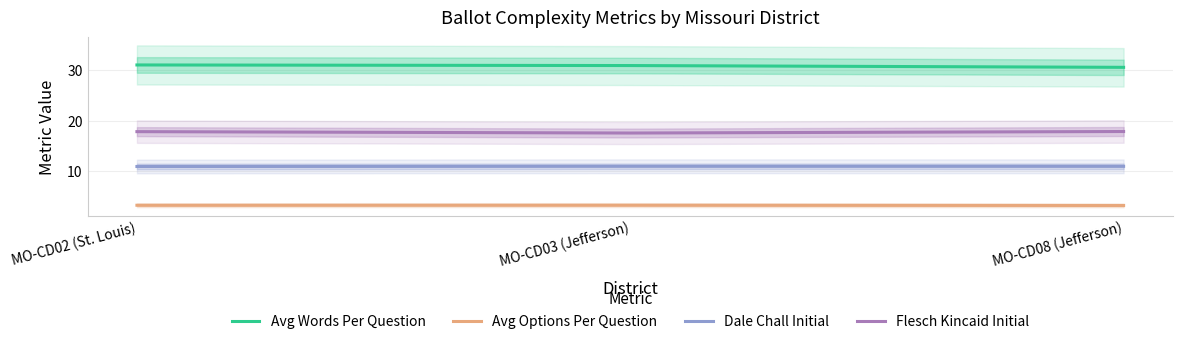

What is the total value across all series at MO-CD03 (Jefferson)?

62.6